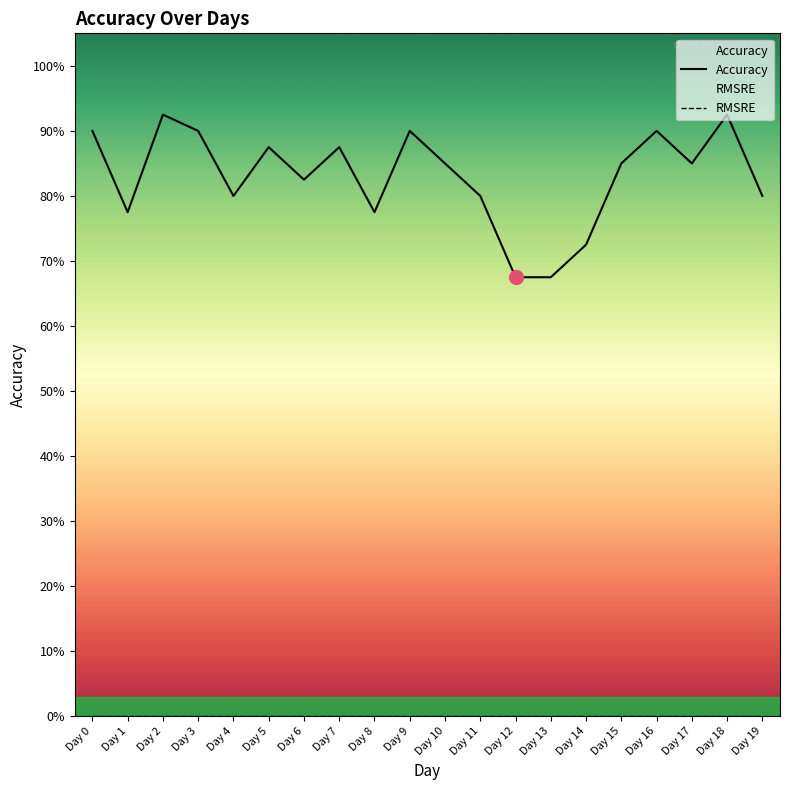

Between Day 1 and Day 18, which series saw the biggest shift?

Accuracy